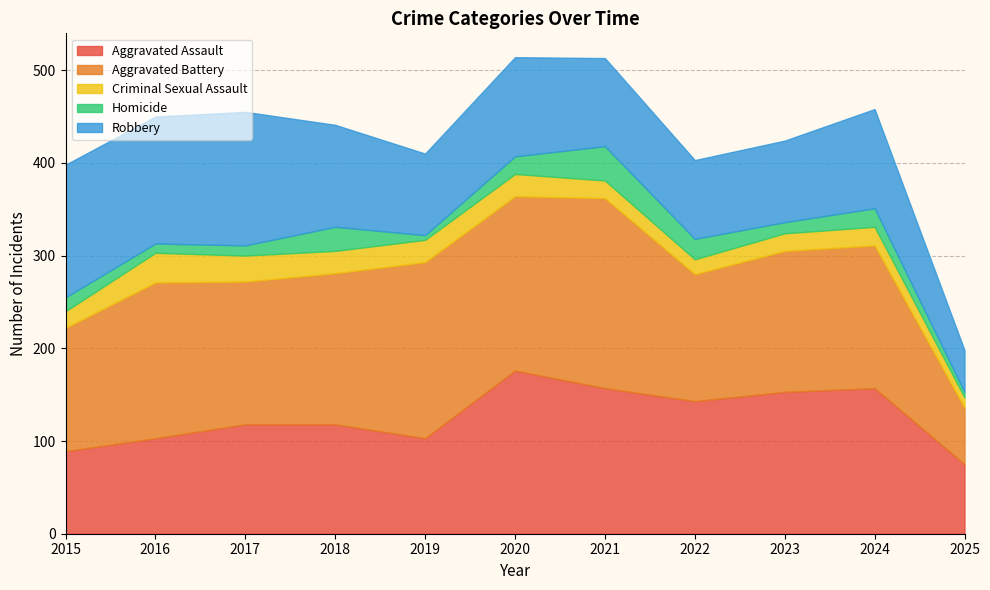

What is the minimum value shown in the chart?

5